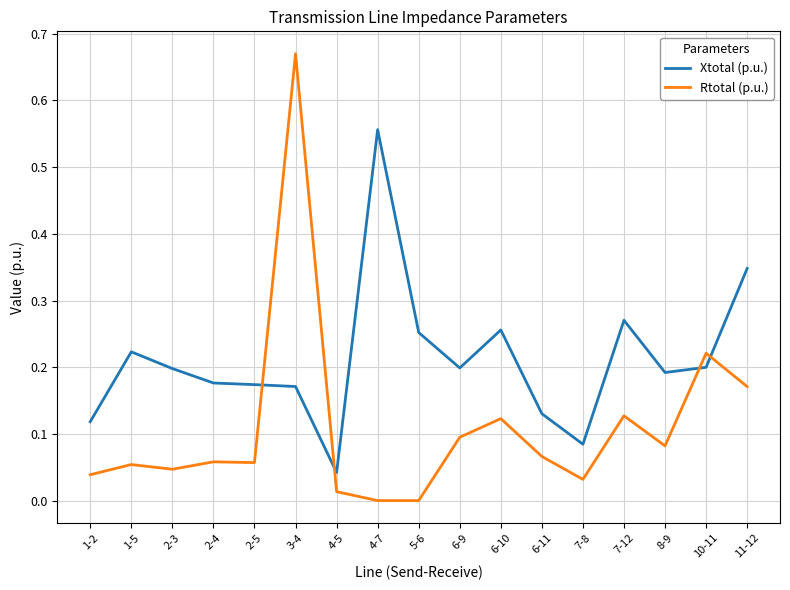

What position from the left is 2-5?

5